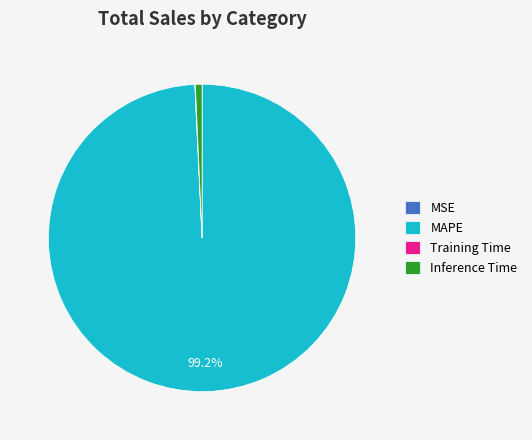

To the nearest percent, what portion does MAPE represent?

99%